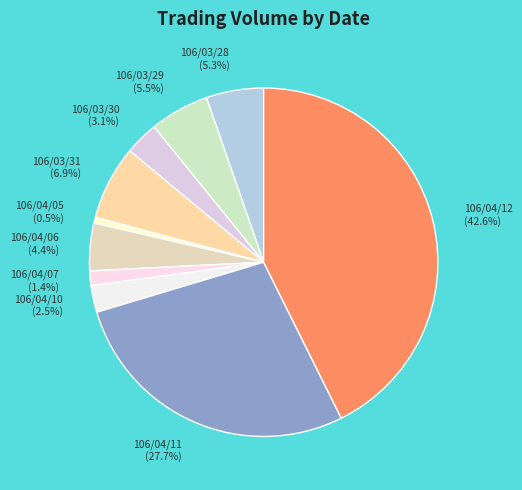

True or false: 106/04/07 accounts for 1% of the total.

True